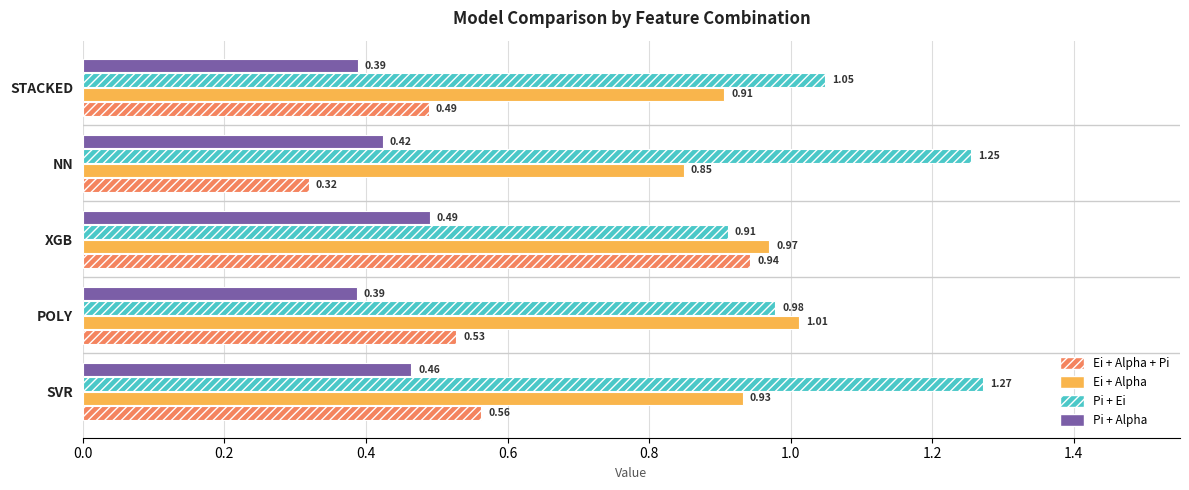

Is the value of Ei + Alpha + Pi at STACKED greater than the value of Ei + Alpha at STACKED?

No